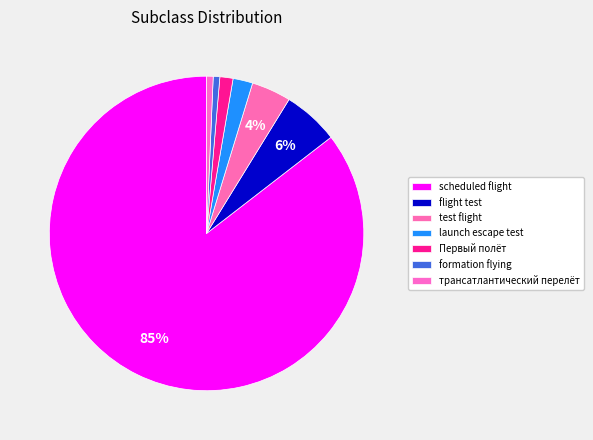

To the nearest percent, what is the difference between the formation flying and scheduled flight slice percentages?

85%